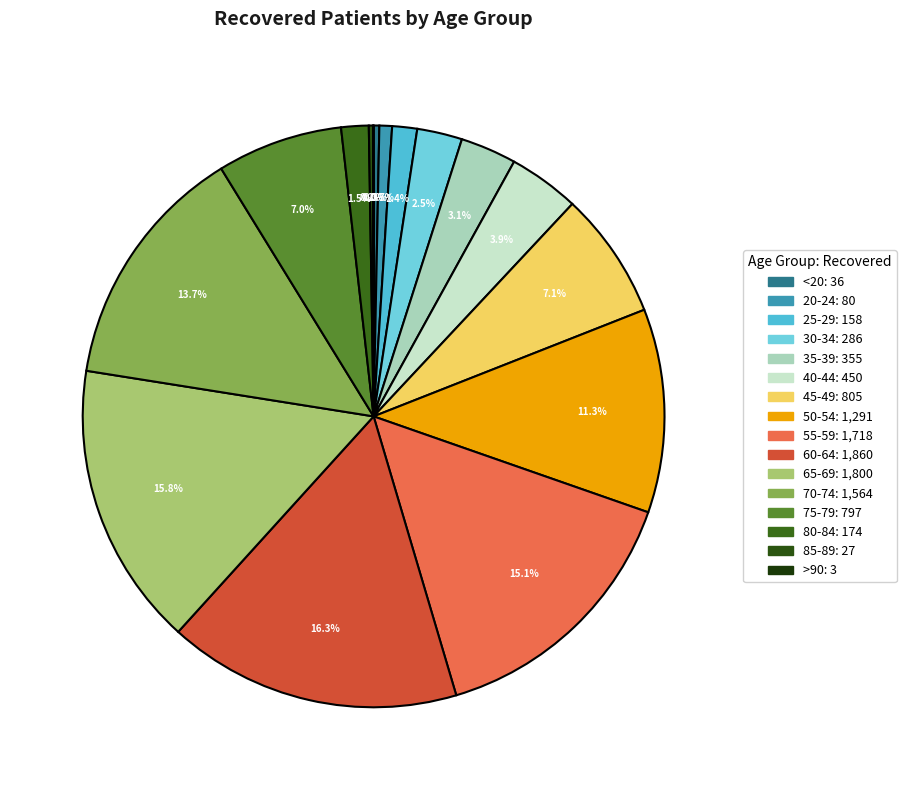

Which slice is the largest?

60 - 64